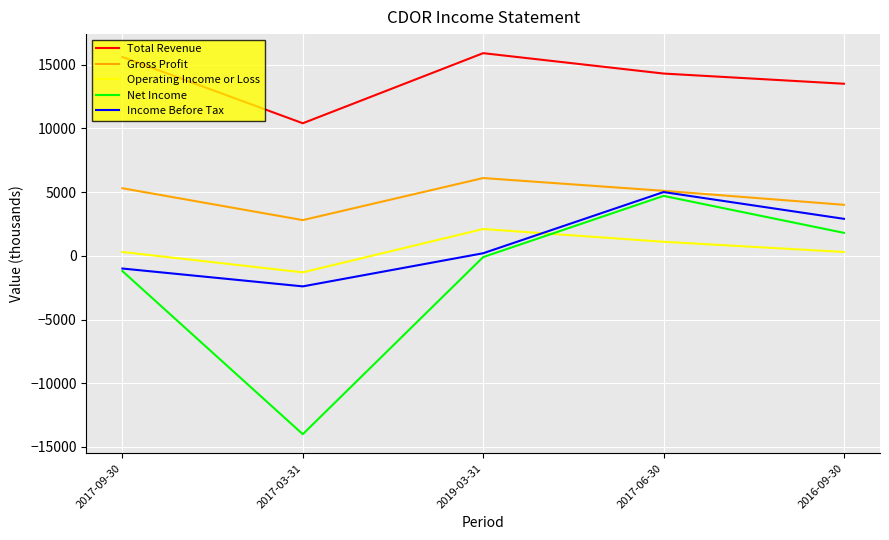

True or false: Income Before Tax has a value of 5000 at 2017-06-30.

True